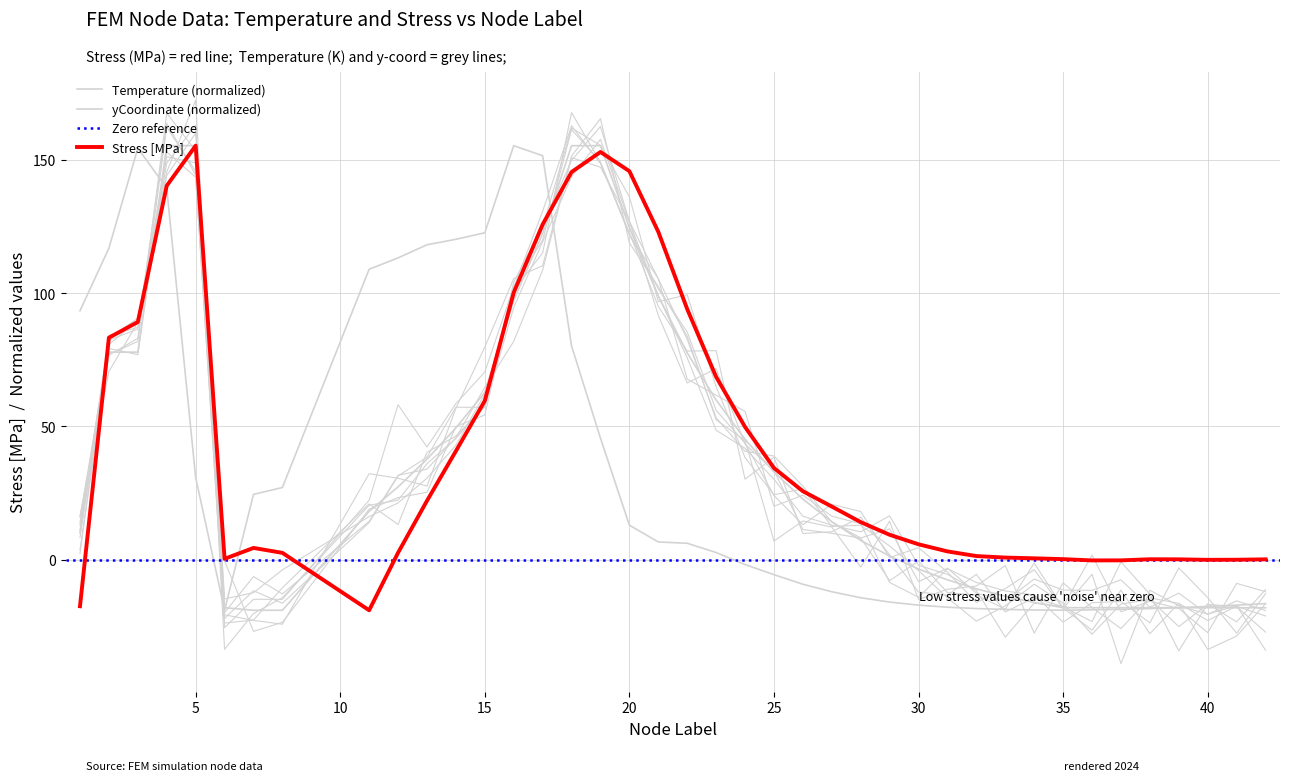

Between 27 and 36, which series saw the biggest shift?

yCoord_mm